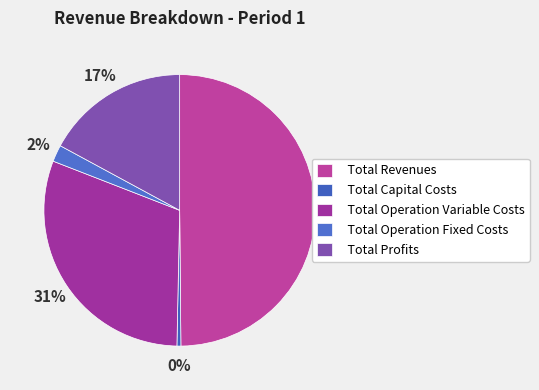

Which slice is the largest?

Total Revenues